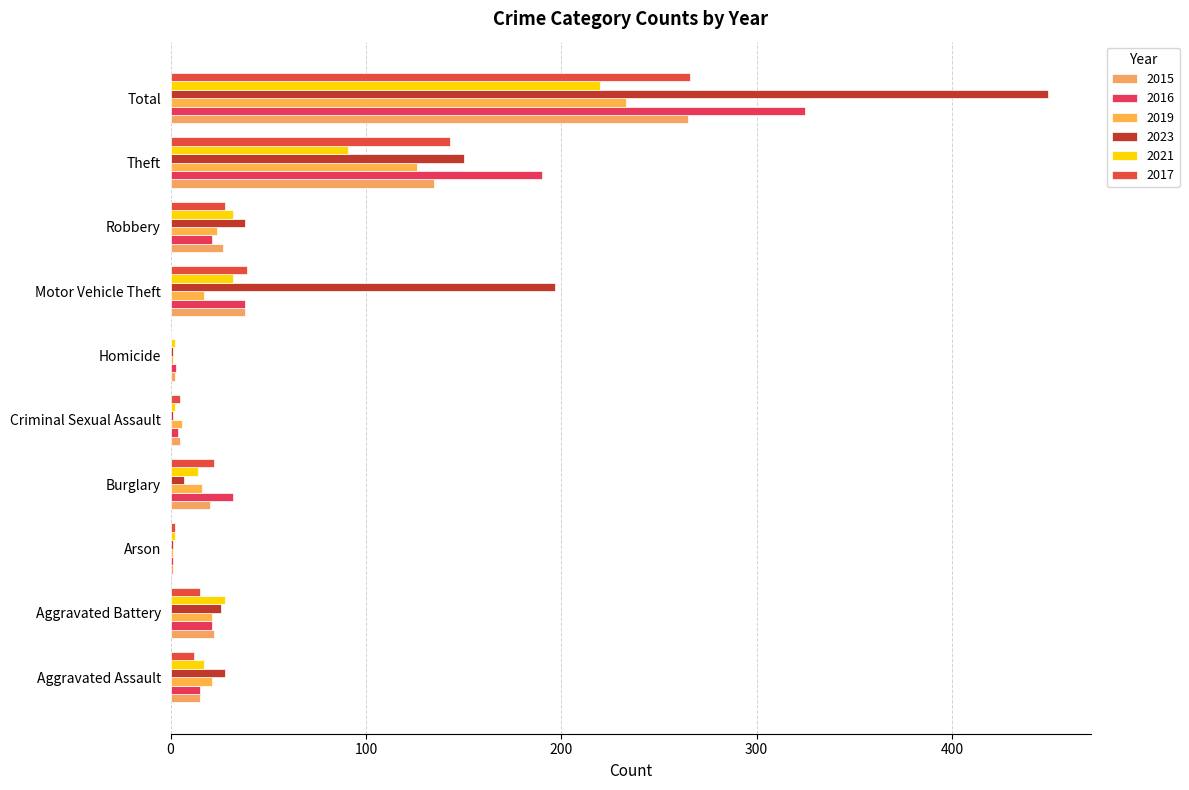

Which category has the highest value across all series?

Total